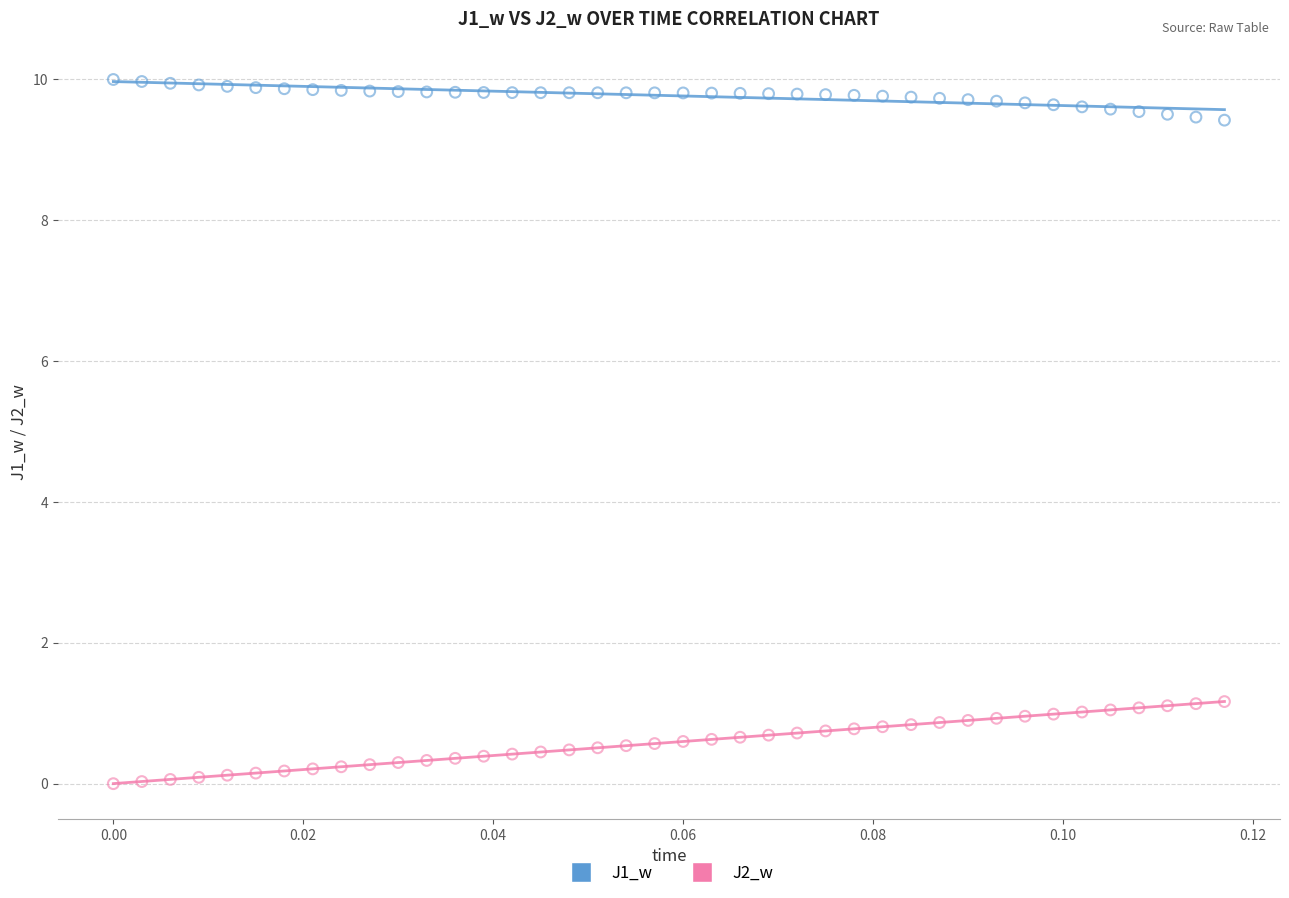

Which series has the largest Y range (max minus min)?

J2_w